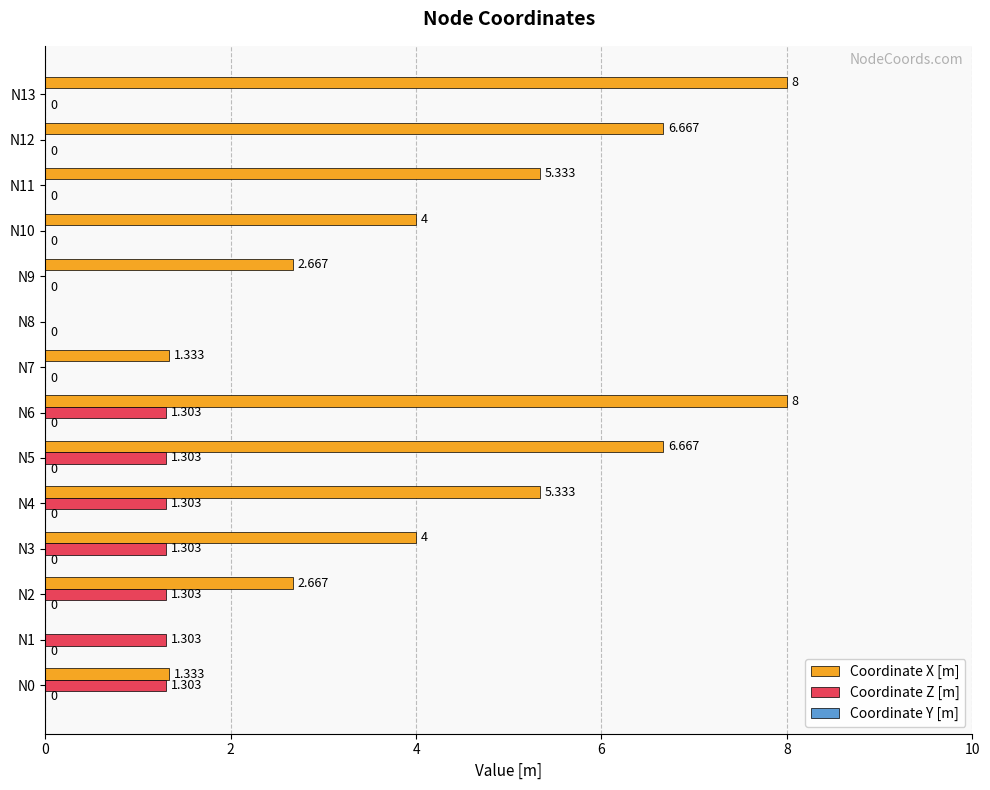

Which series changed the most between N3 and N5?

Coordinate X [m]